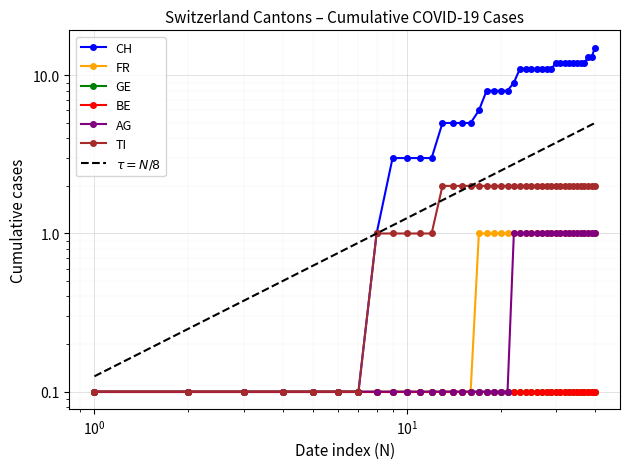

How many AG values are between 0 and 1?

40